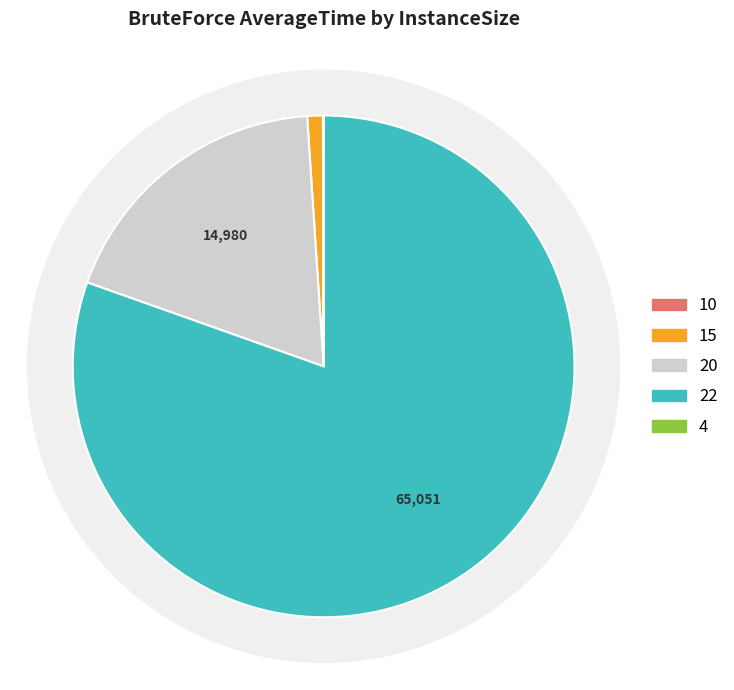

How many segments does this pie chart have?

5